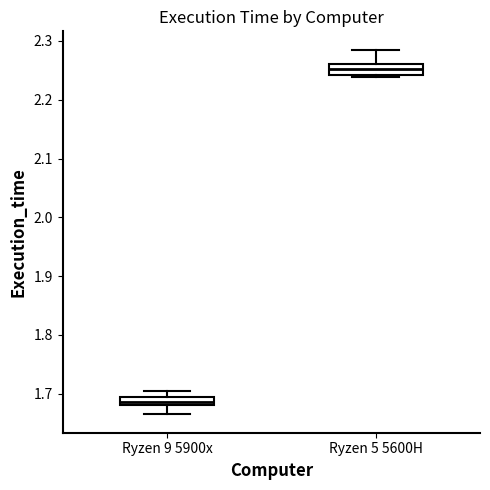

Which box's median line is the highest?

Ryzen 5 5600H